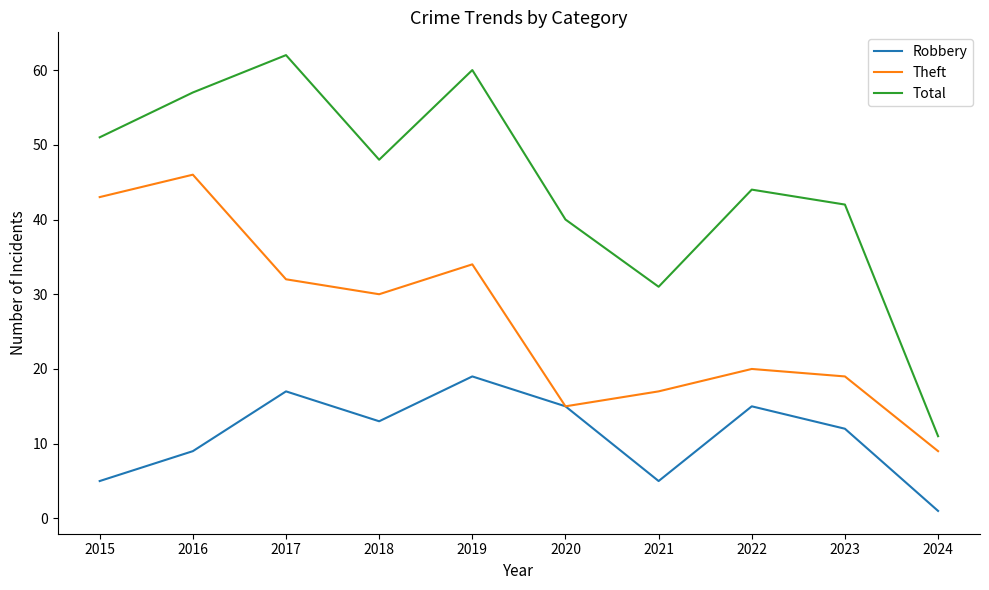

Rank the series at 2024 from highest to lowest value.

Total, Theft, Robbery